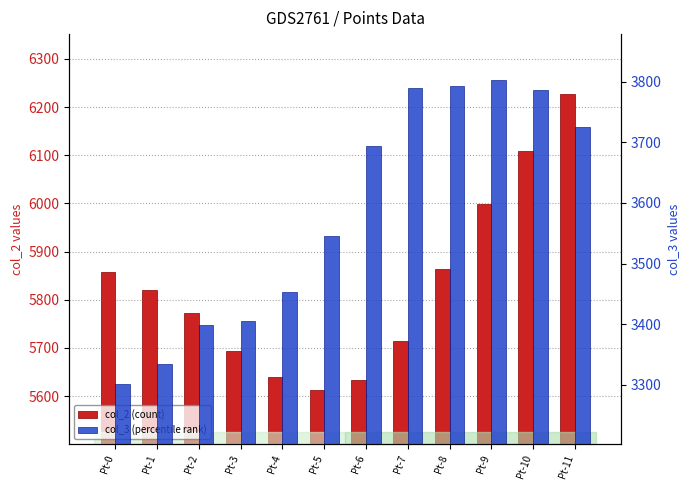

How many distinct data groups are displayed?

2